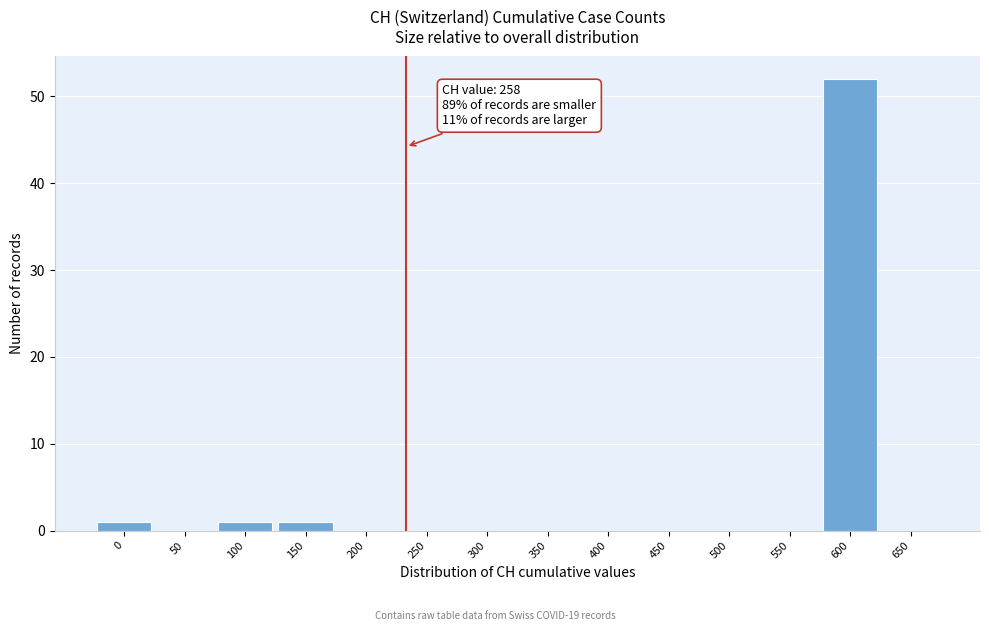

Reading left to right, what are all the values shown in this chart?

0=1	50=0	100=1	150=1	200=0	250=0	300=0	350=0	400=0	450=0	500=0	550=0	600=52	650=0